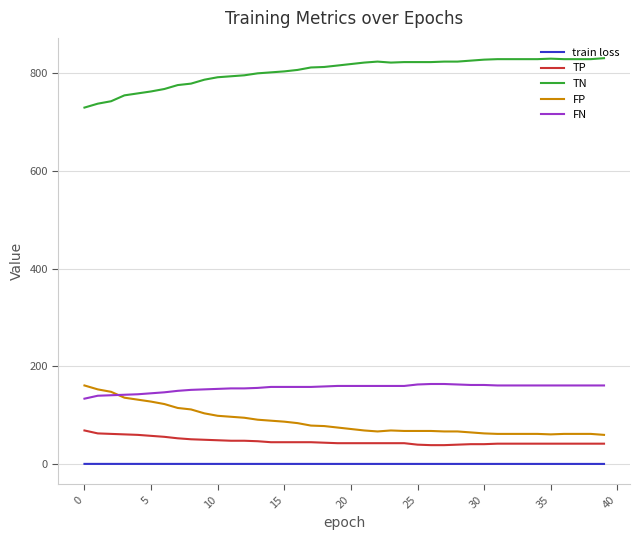

How many train loss values are between 0 and 1?

40